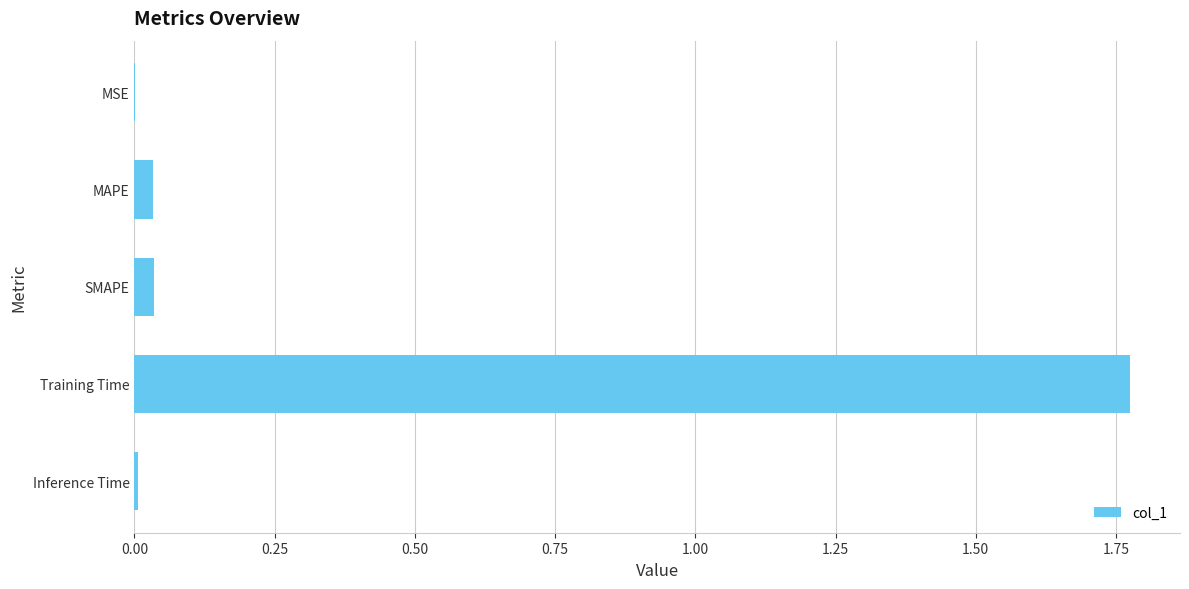

The value at Training Time is 3.2. True or false?

False